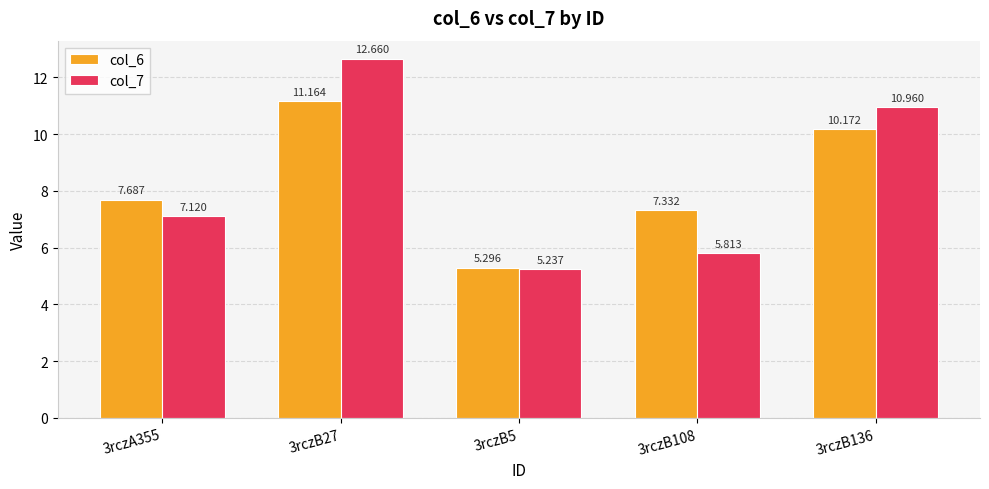

What are all the series names shown in the legend?

col_6, col_7